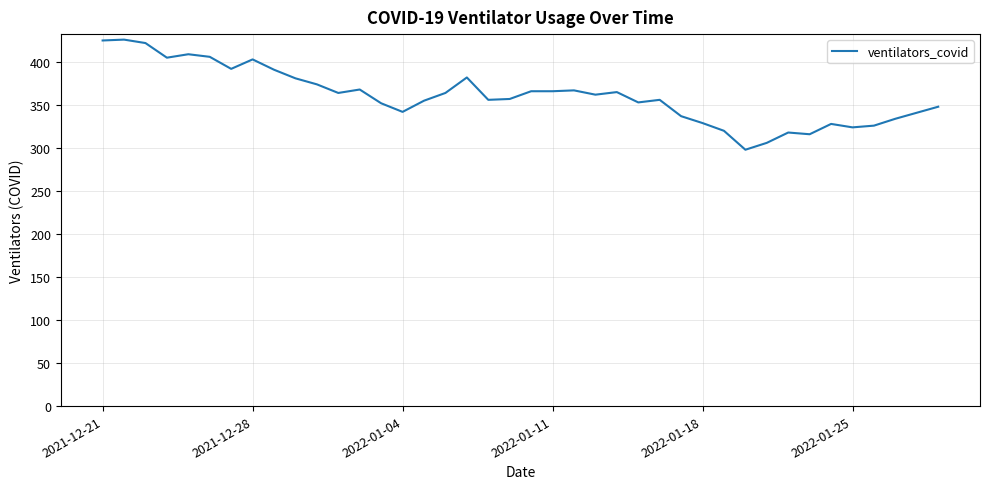

How many categories are shown in the chart?

40